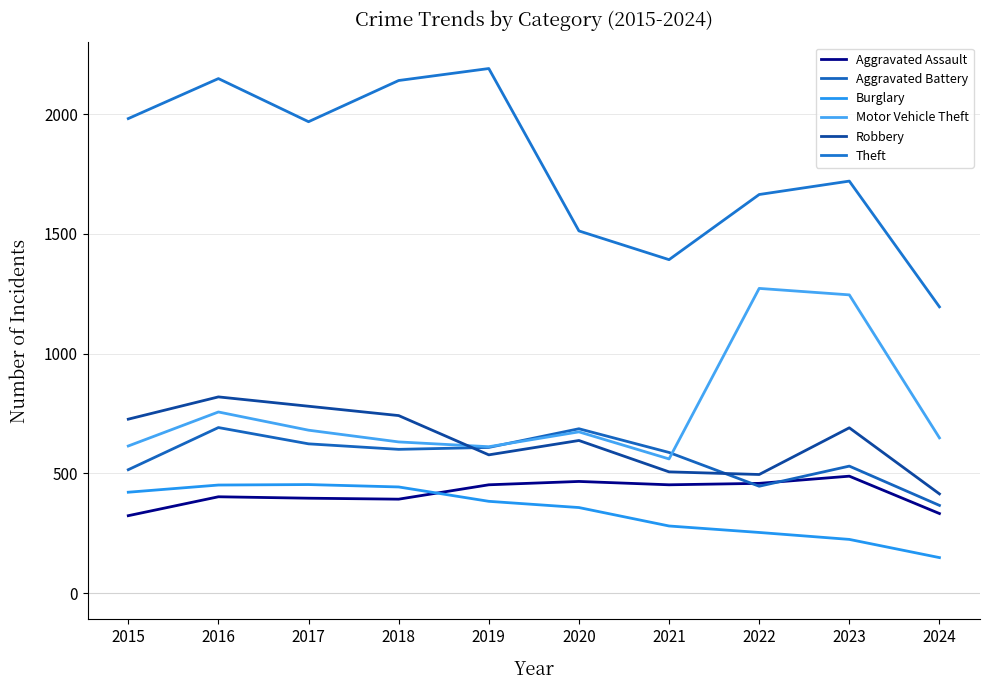

Which label corresponds to the largest value in the chart?

2019